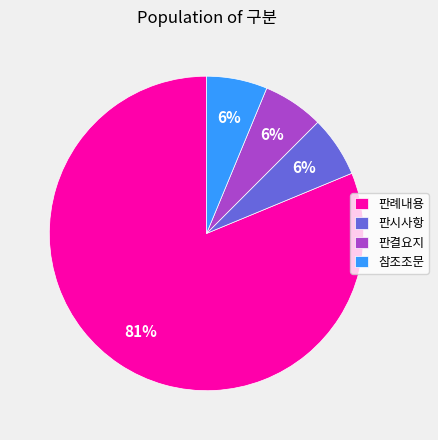

Which category has the biggest portion of the pie?

판례내용